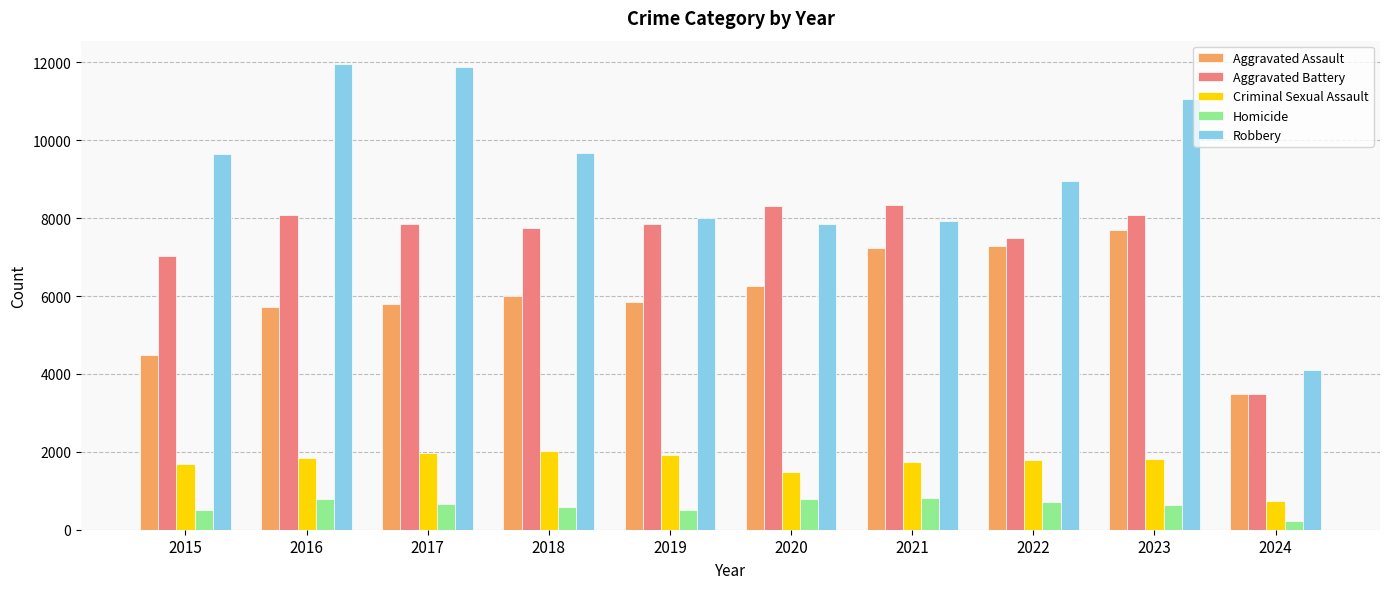

Which category has the lowest value in the Criminal Sexual Assault series?

2024